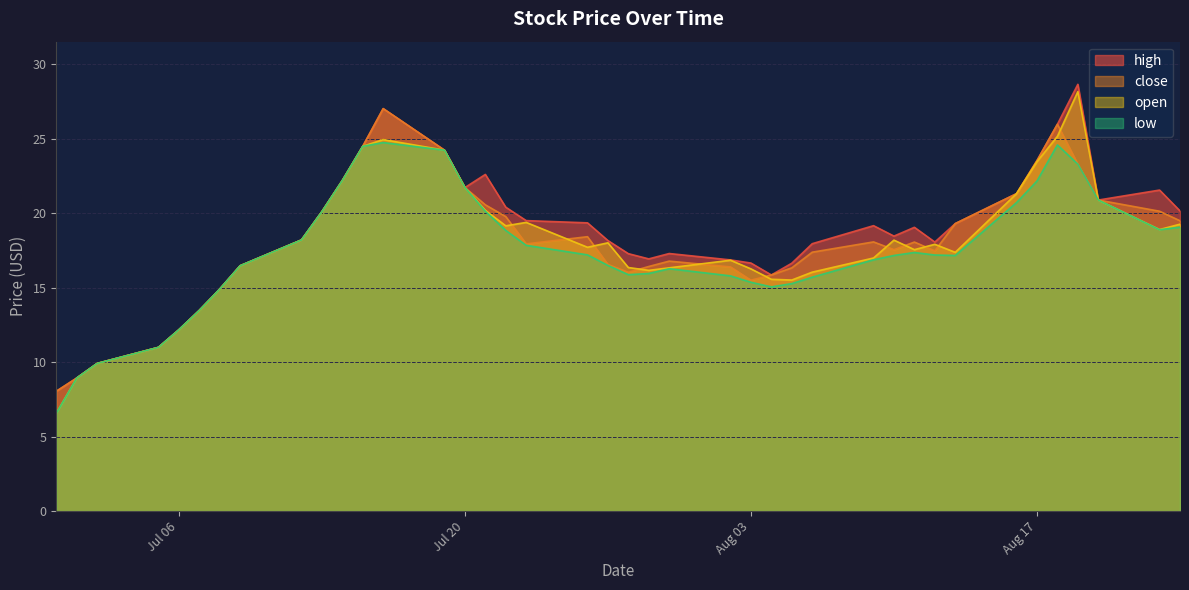

Does the chart have visible grid lines?

Yes